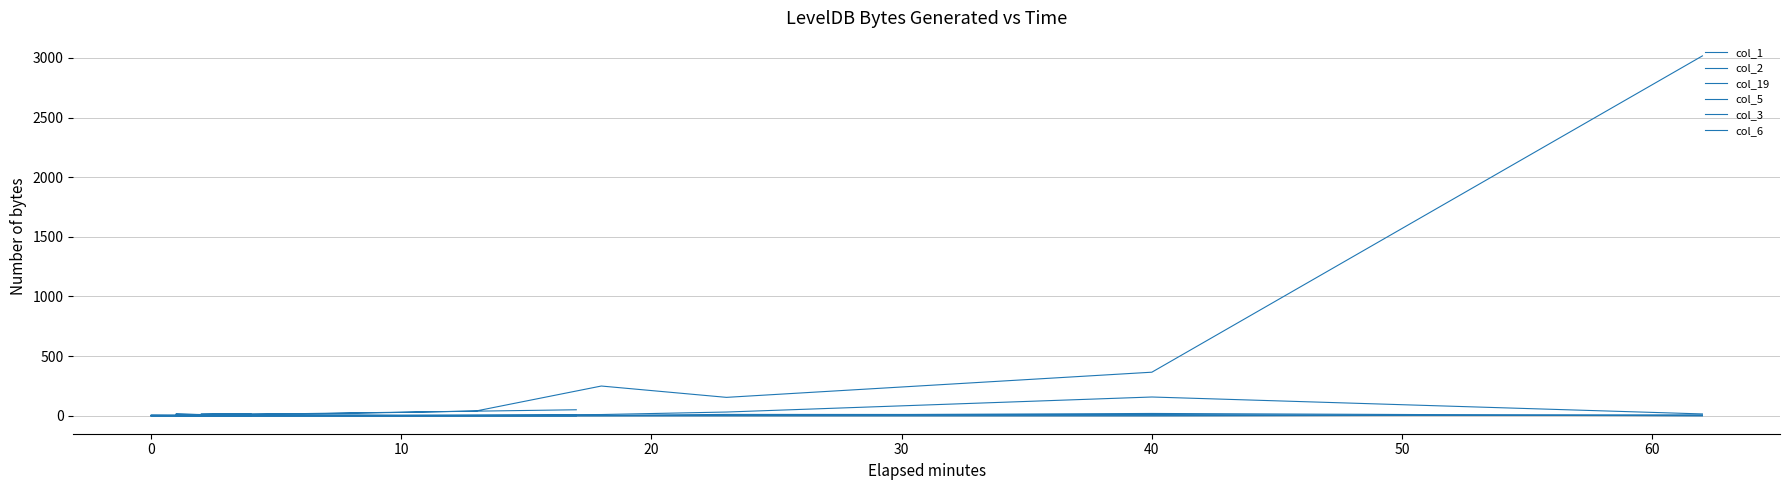

What is the highest value of the col_5 series?

19